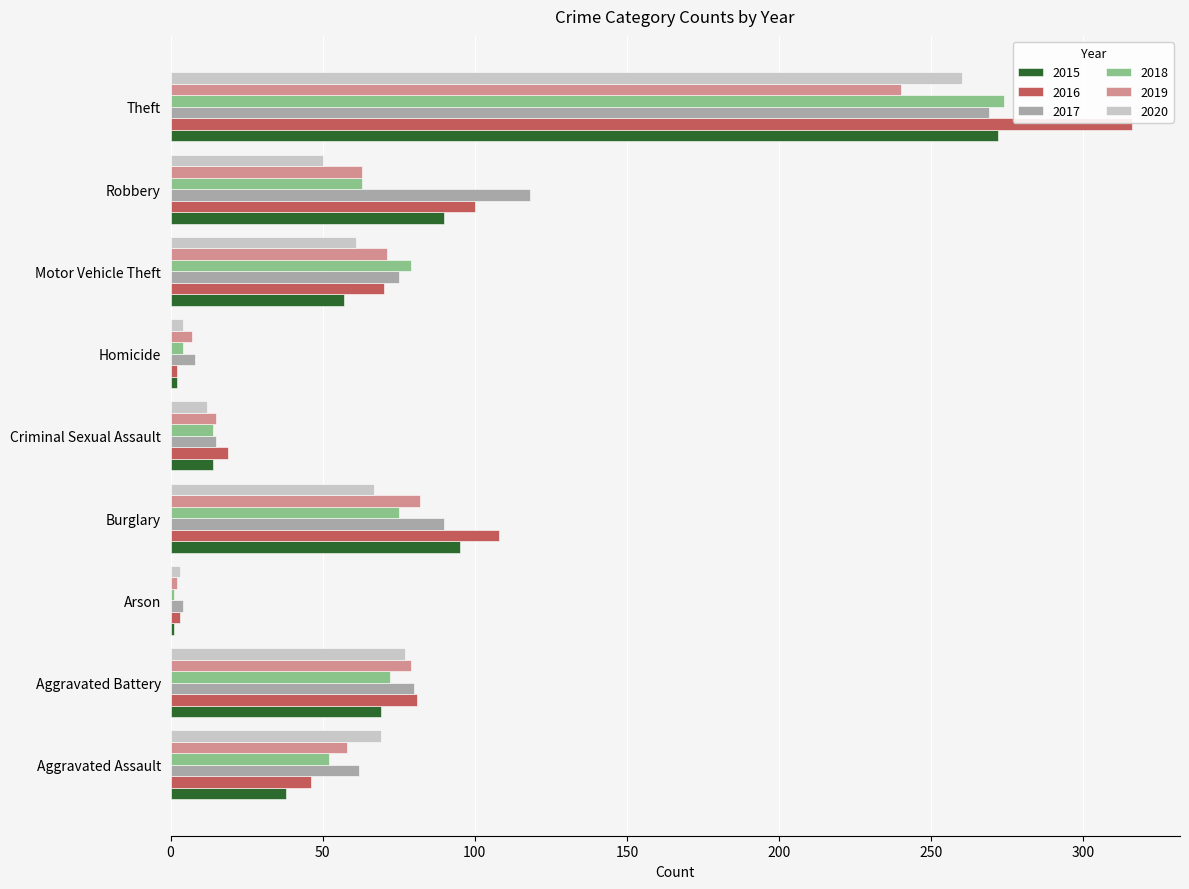

True or false: 2016 has a value of 70 at Motor Vehicle Theft.

True